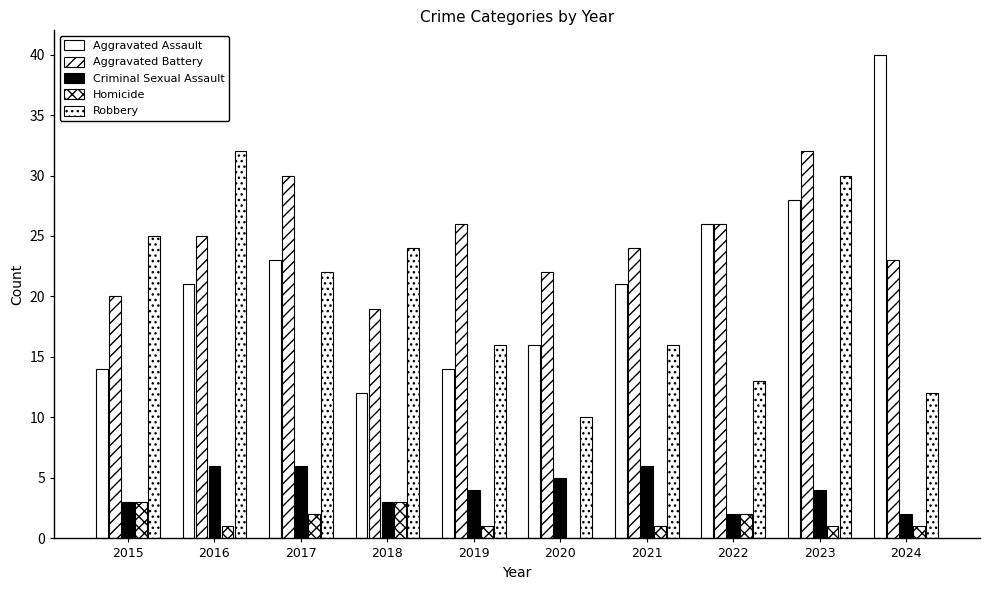

Are the bars grouped side by side (vs. stacked)?

Yes